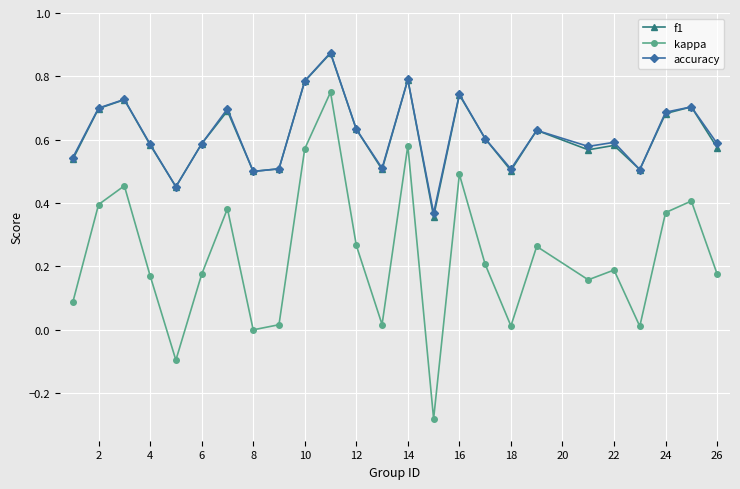

Which series has the widest spread of values?

kappa